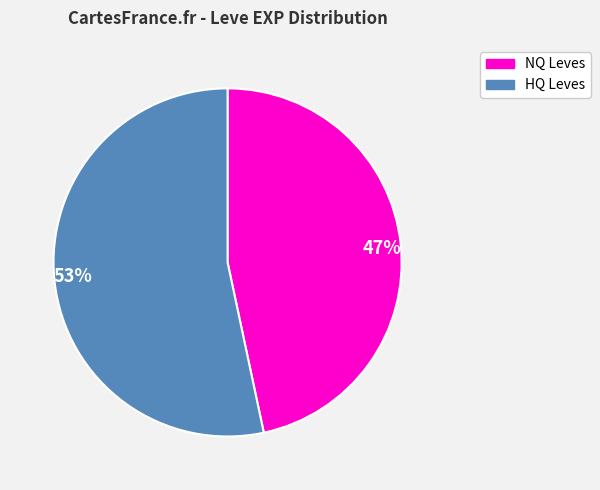

Rank the categories by value from highest to lowest.

53%, 47%